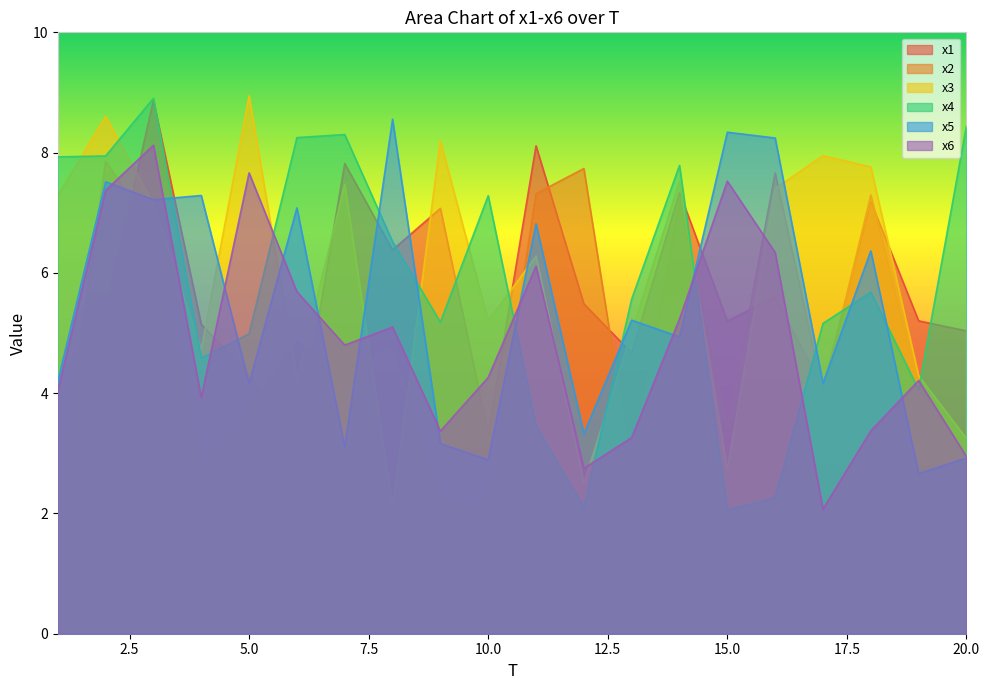

True or false: x3 has a value of 3.4 at 5.0.

False